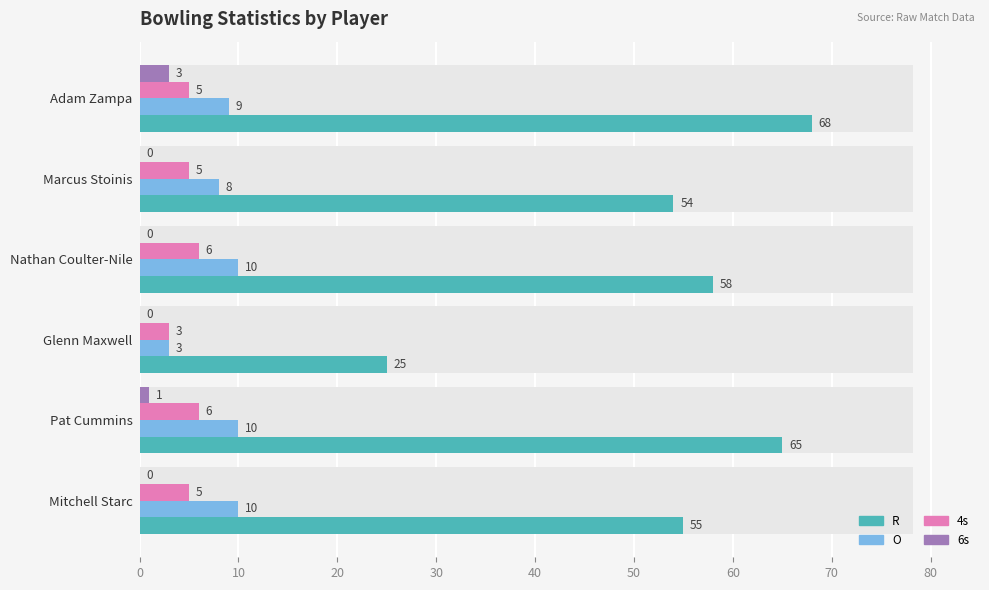

Which series has the largest range (max minus min)?

R